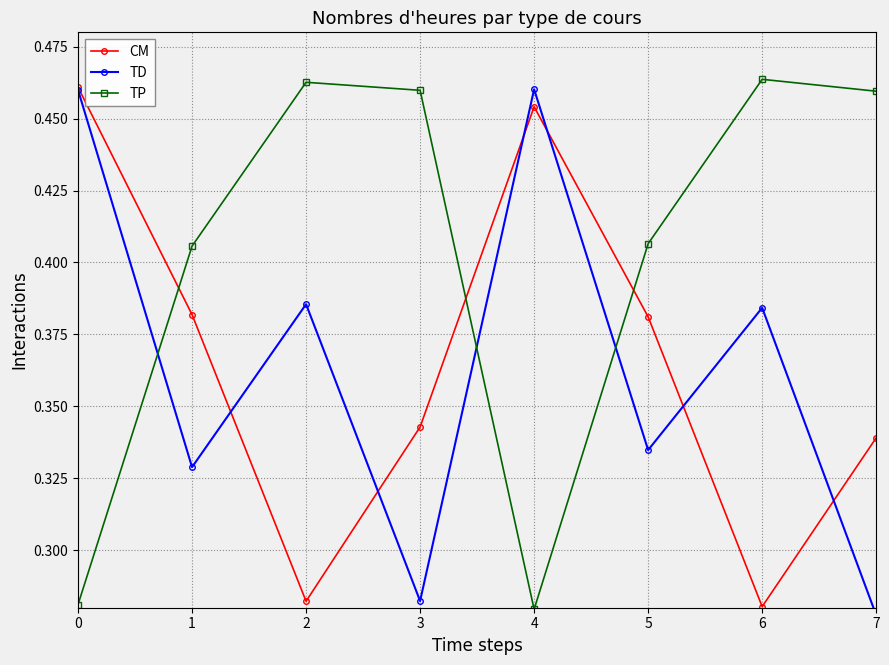

What is the smallest value displayed?

0.3